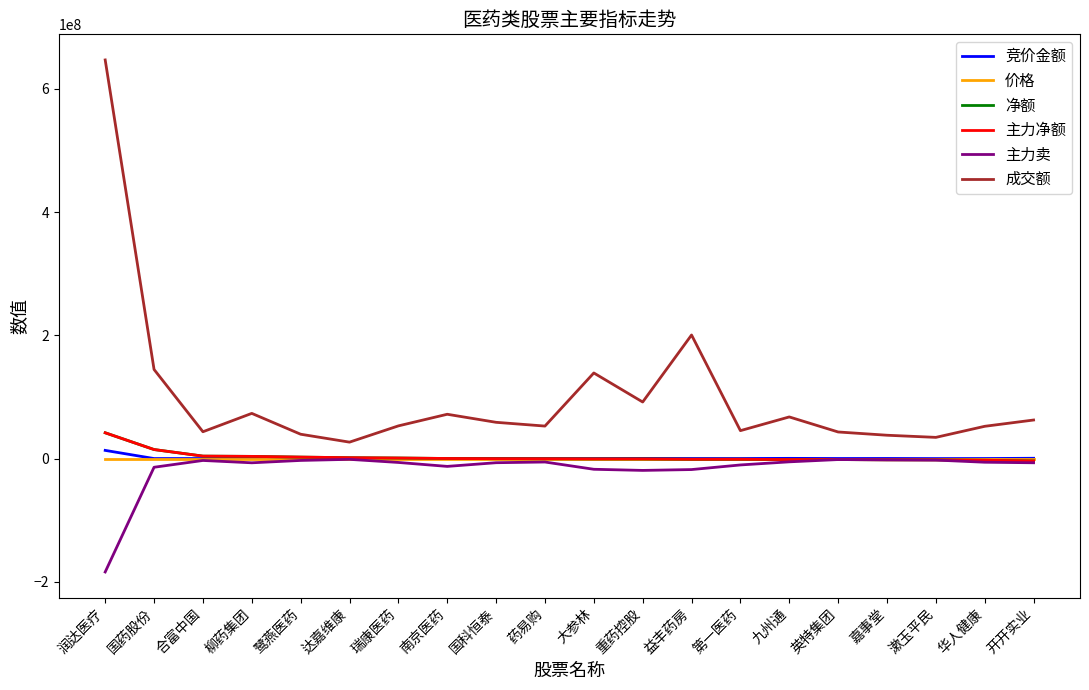

After their last crossing, which series has the higher values: 净额 or 竞价金额?

竞价金额